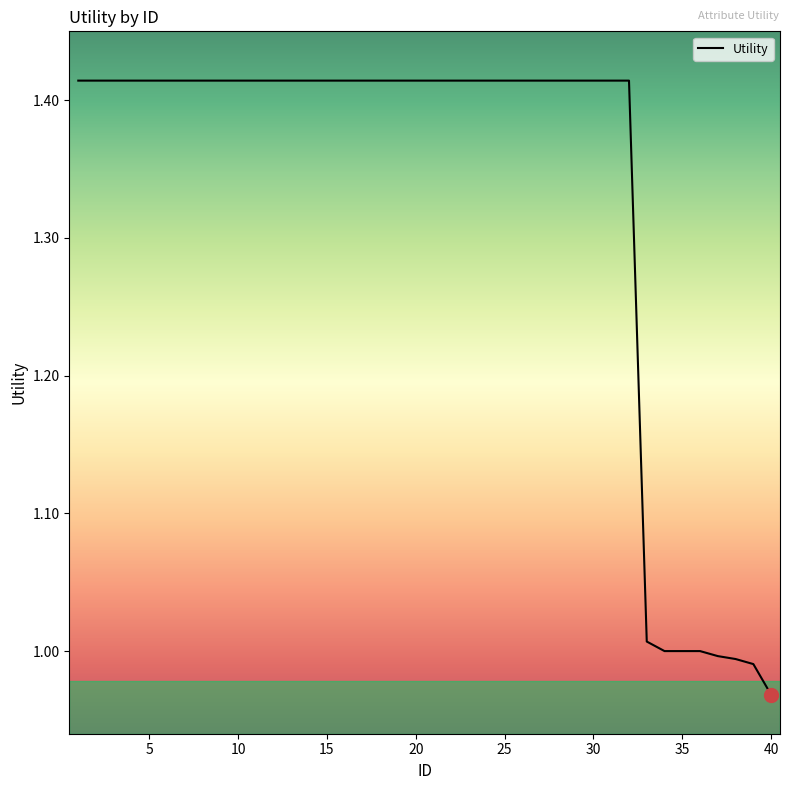

What is the difference between the maximum and minimum values?

0.4